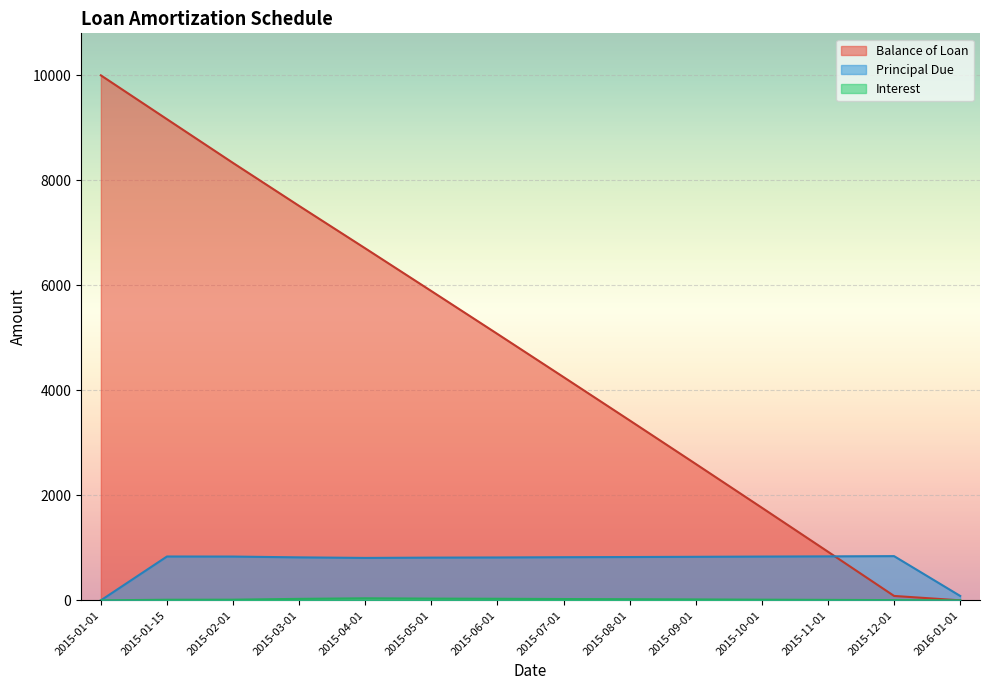

How many times do Interest and Balance of Loan cross each other?

1